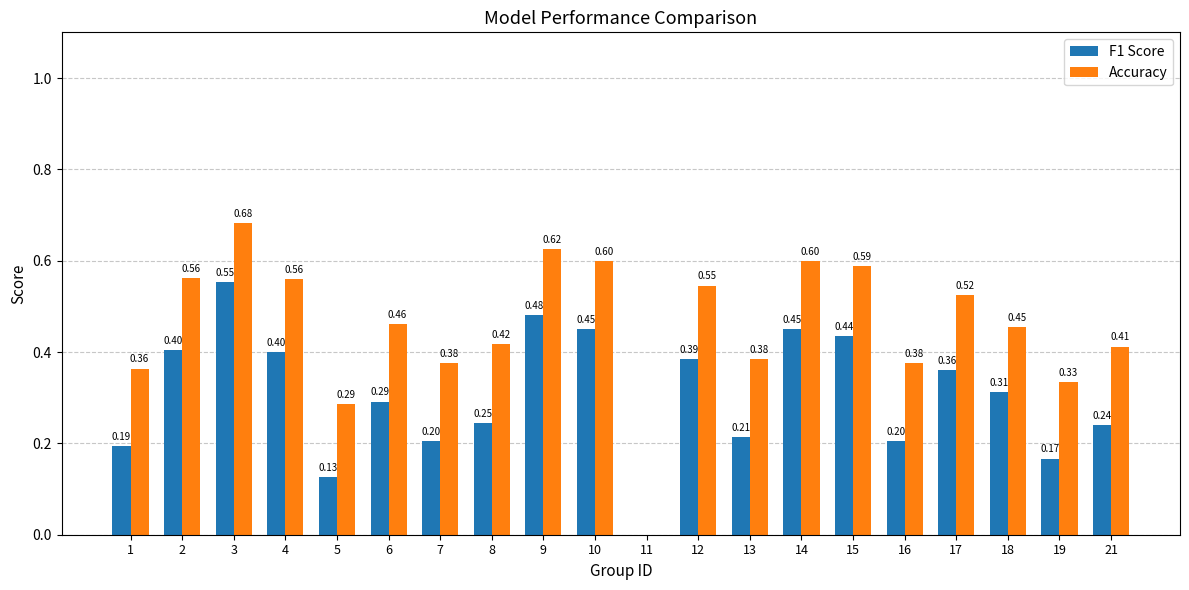

Between 10 and 21, which series saw the biggest shift?

F1 Score